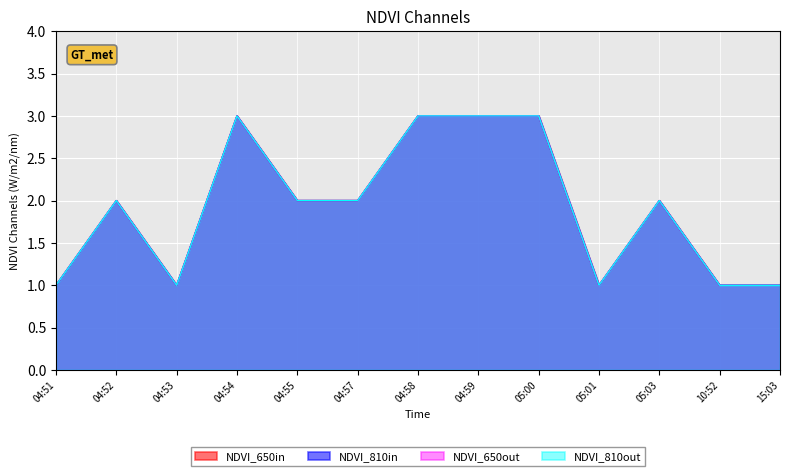

At which category is the sum across all series the highest?

04:54